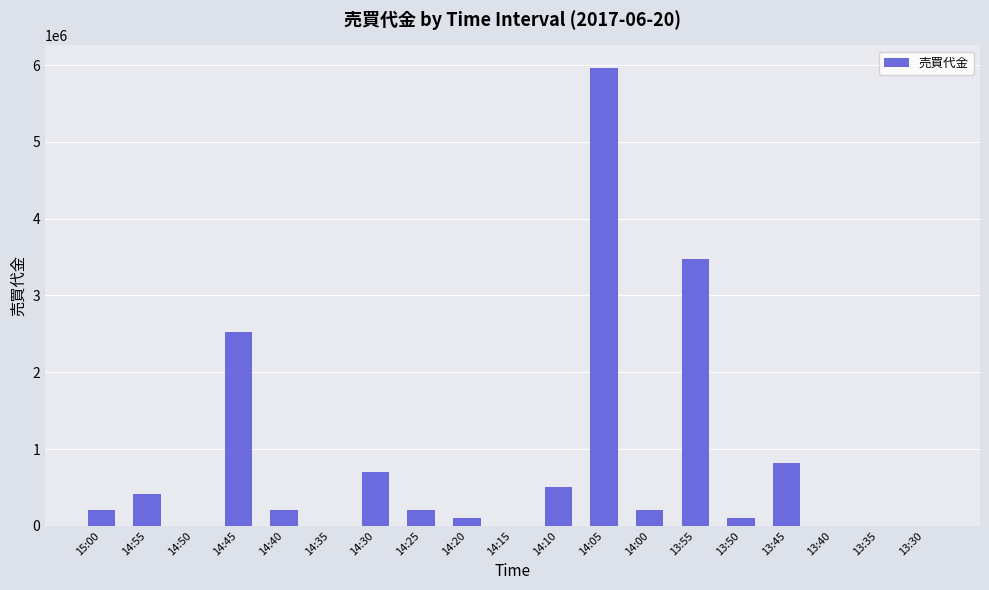

Does the chart contain stacked bars?

No